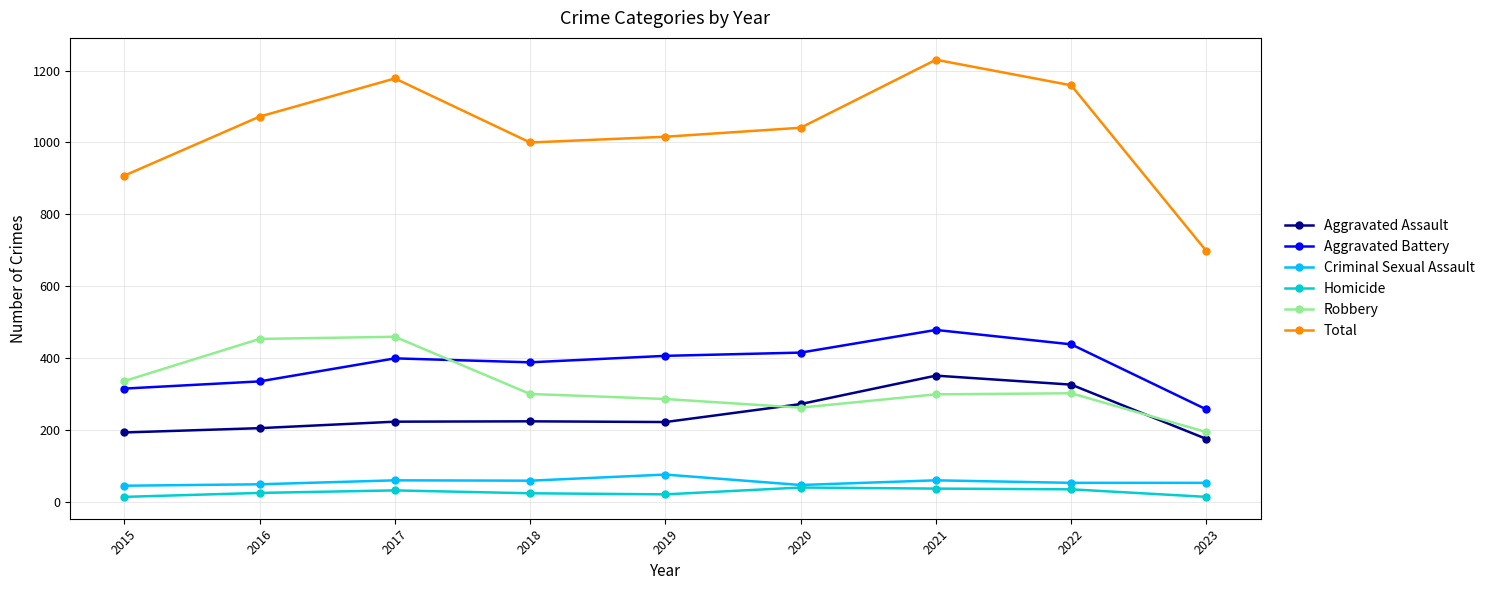

Which category has the highest value in the Aggravated Assault series?

2021